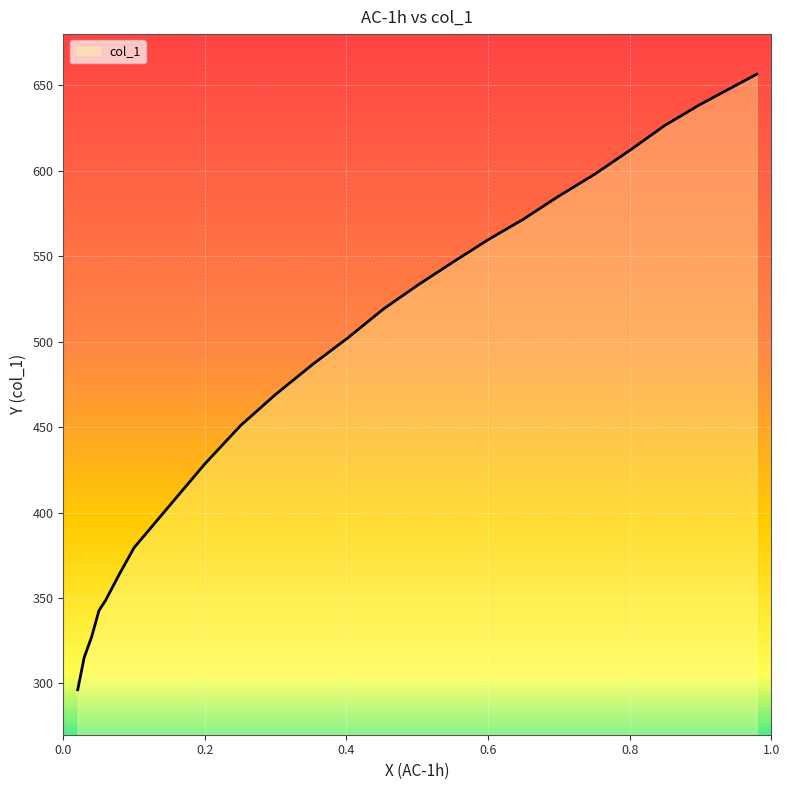

What is the difference between the maximum and minimum values?

360.2